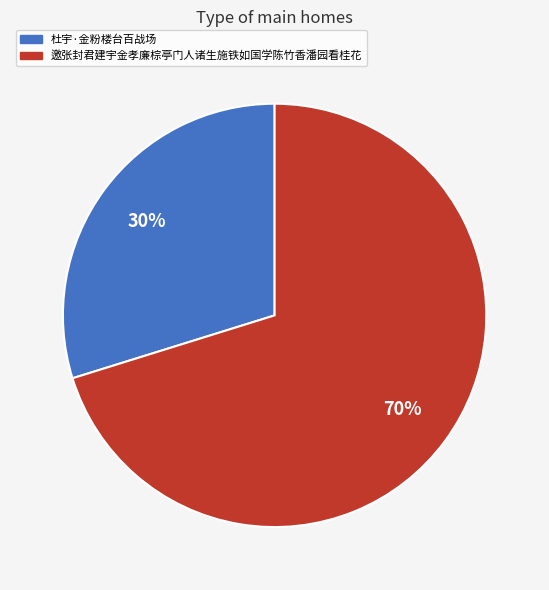

Which slice is the largest?

邀张封君建宇金孝廉棕亭门人诸生施铁如国学陈竹香潘园看桂花